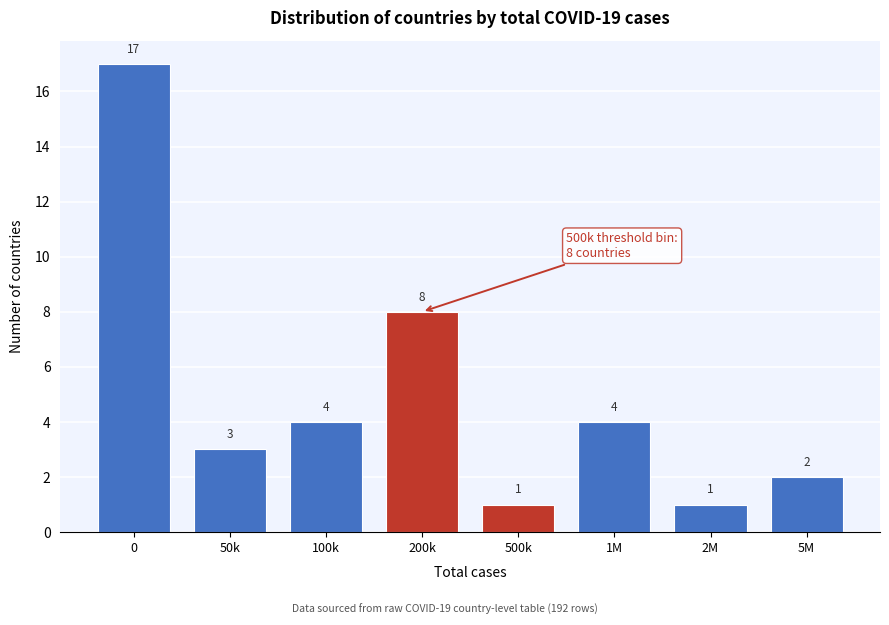

Reading left to right, transcribe all the data shown in this chart.

17	3	4	8	1	4	1	2